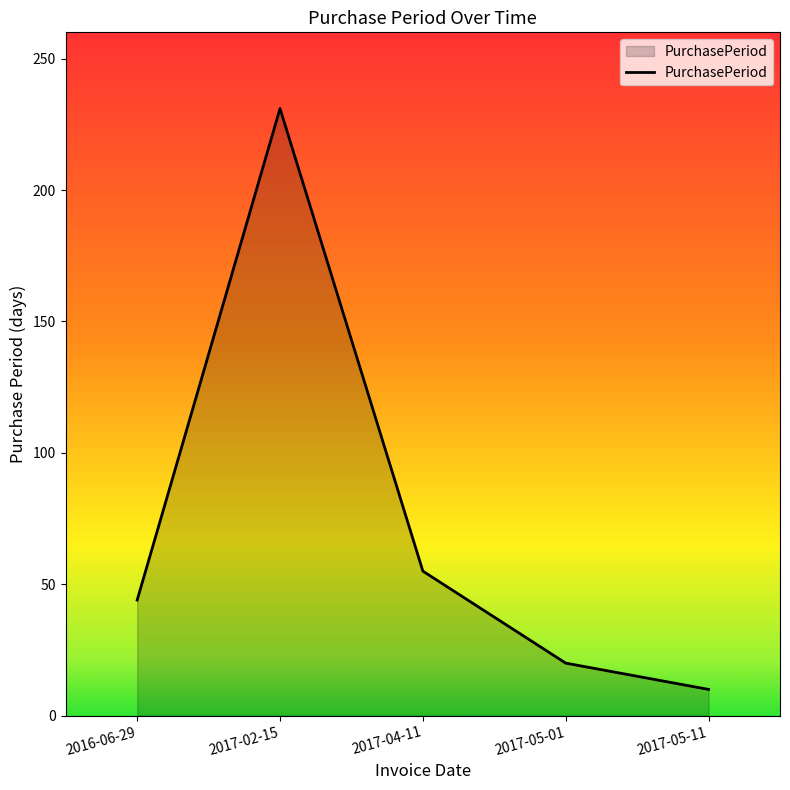

Where is the data nearest to the value 120?

2017-04-11